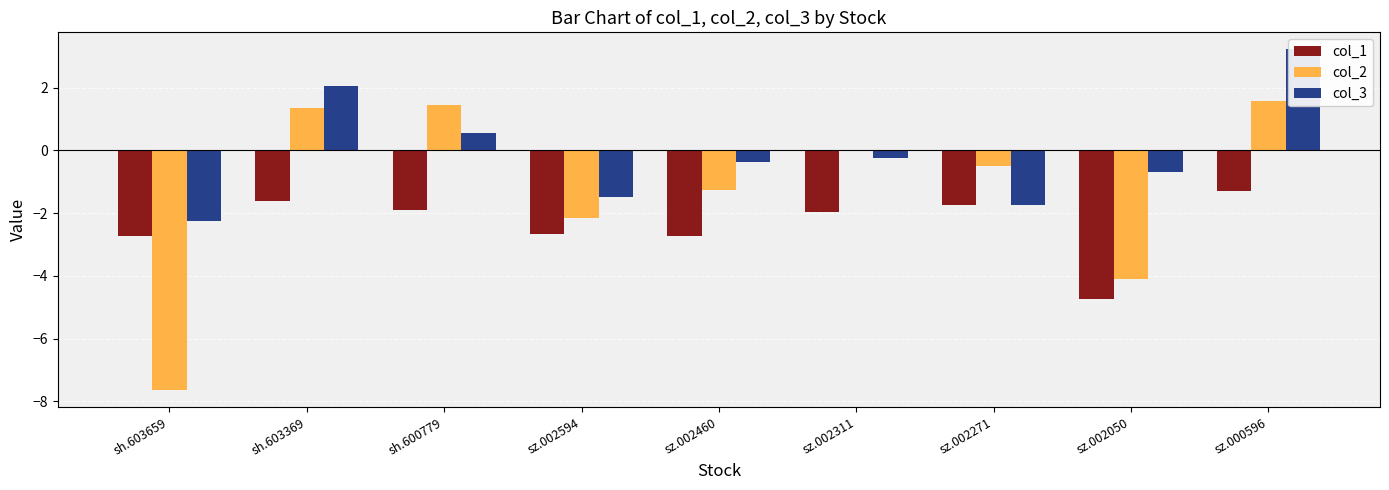

At which category does the chart reach its minimum across all series?

sh.603659